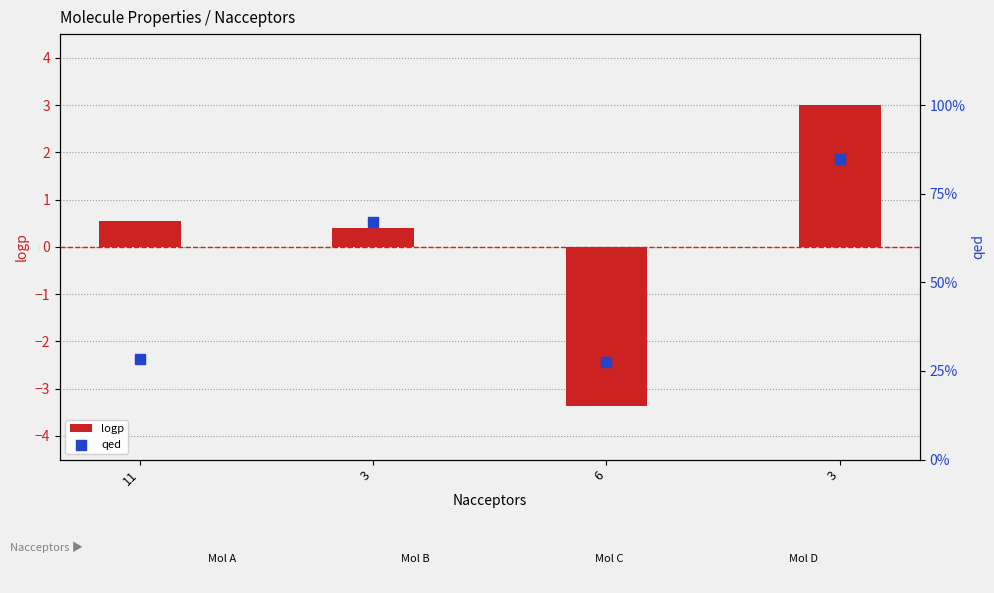

Which series reaches the maximum Y coordinate?

logp